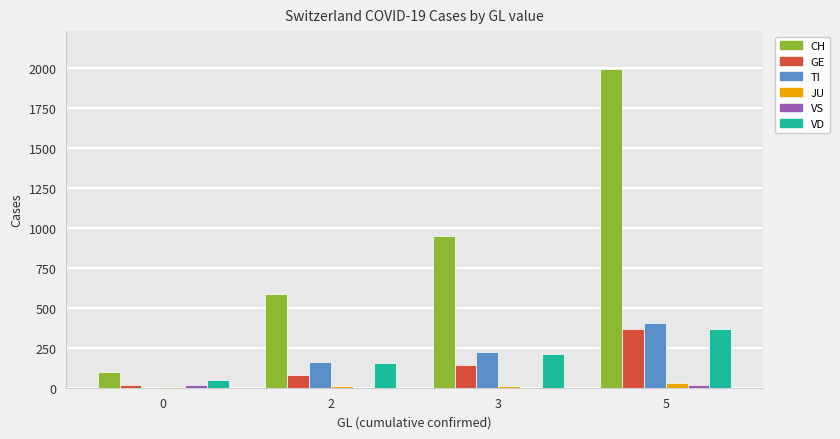

How many CH values are between 588 and 1989?

3